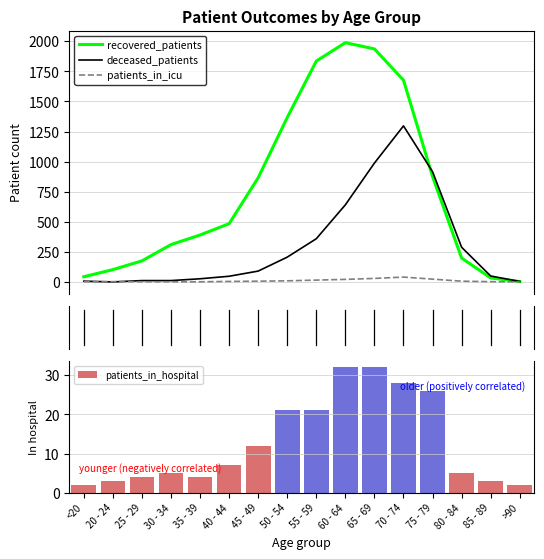

What is the maximum value for deceased_patients?

1297